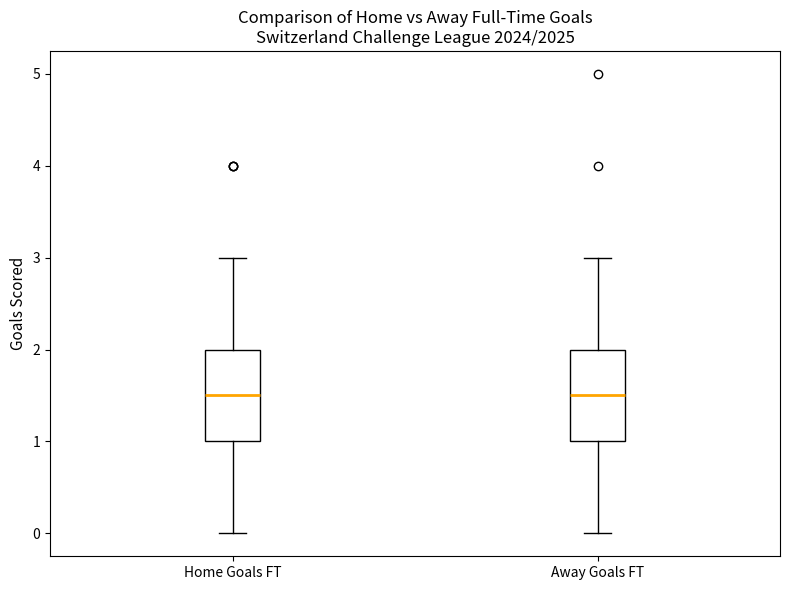

Reading left to right, transcribe this box plot: for each box, give where its median line is, the range the box spans, and where its two whiskers end, as read against the y-axis. The values are not printed on the chart, so give them approximately, as read against the axis.

Home Goals FT: median 1.5, box 1.0 to 2.0, whiskers 0.0 to 3.0
Away Goals FT: median 1.5, box 1.0 to 2.0, whiskers 0.0 to 3.0